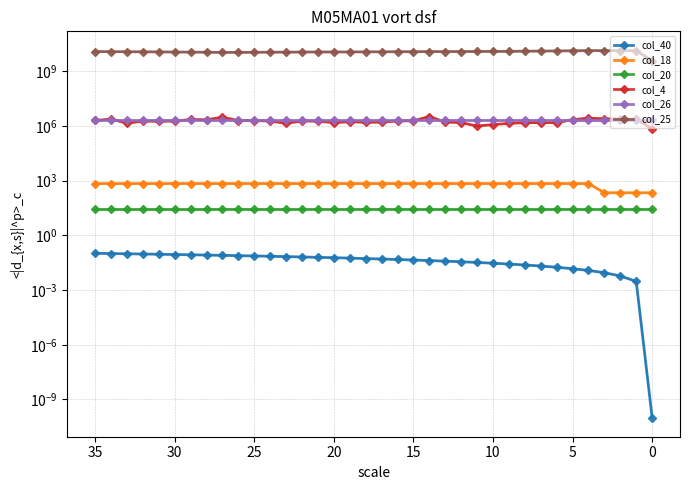

What is the sum of all col_18 values?

23193.3